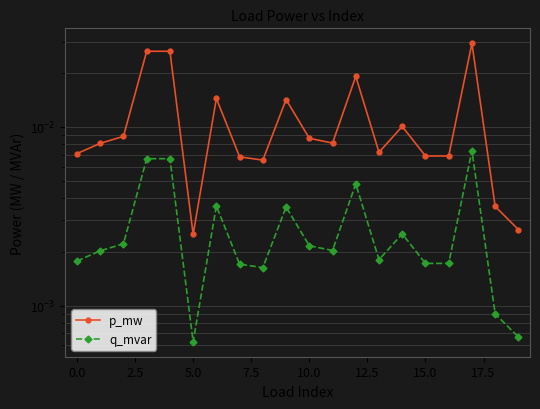

In q_mvar, how many points are higher than both neighbors (excluding endpoints)?

6